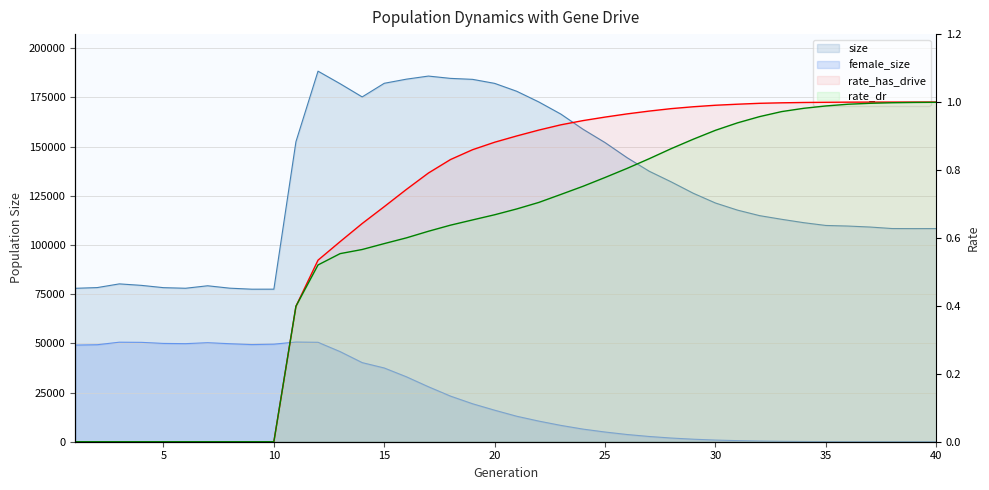

True or false: rate_dr has a value of 0.2 at 11.

False